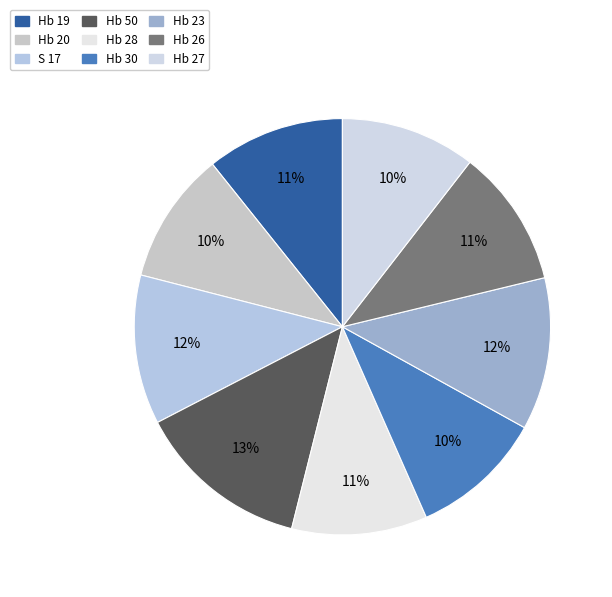

True or false: Hb 20 accounts for 22% of the total.

False